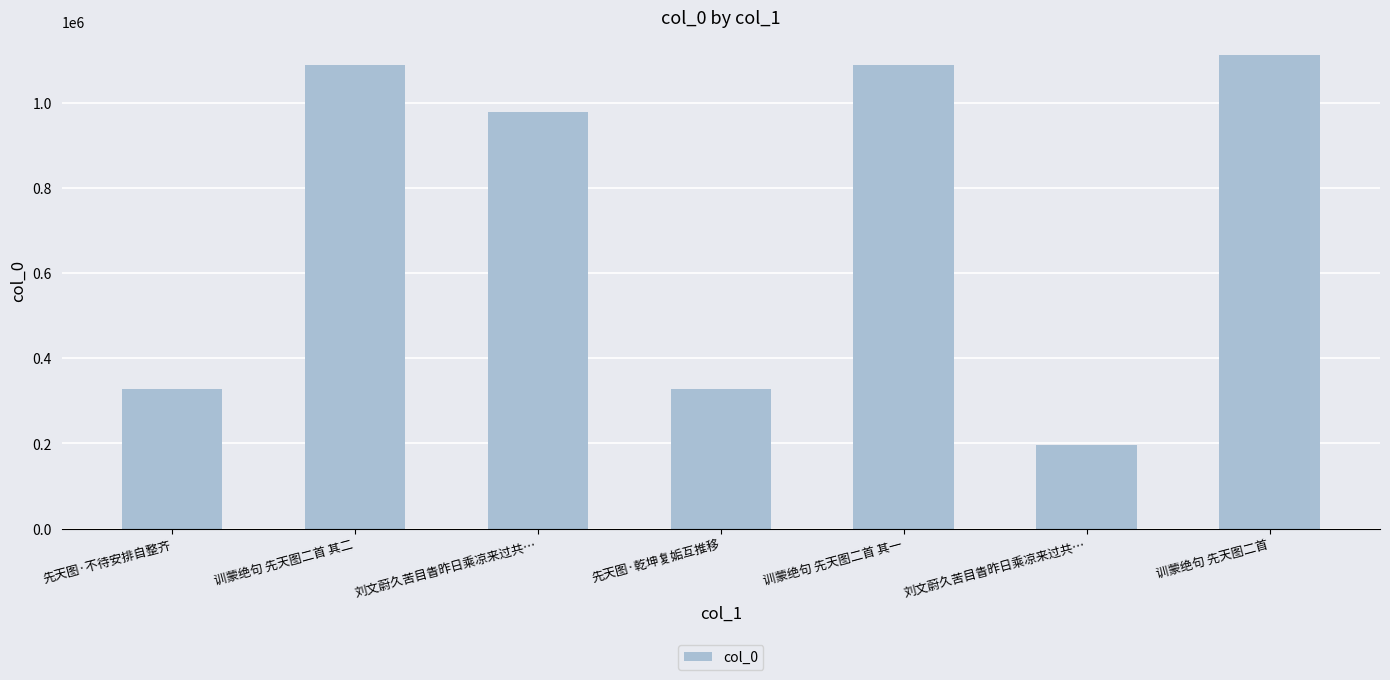

True or false: the data shows 327274 at 先天图·乾坤复姤互推移.

True